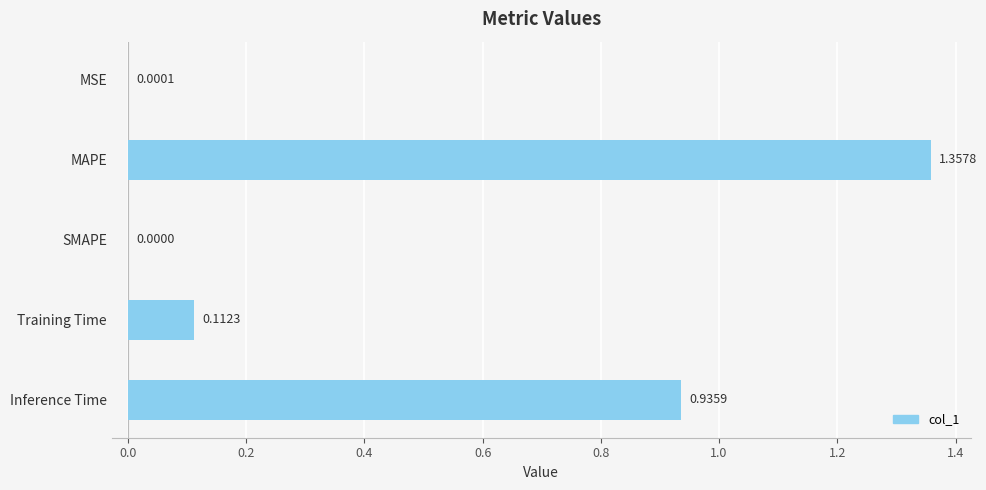

Which category has the highest value across all series?

MAPE